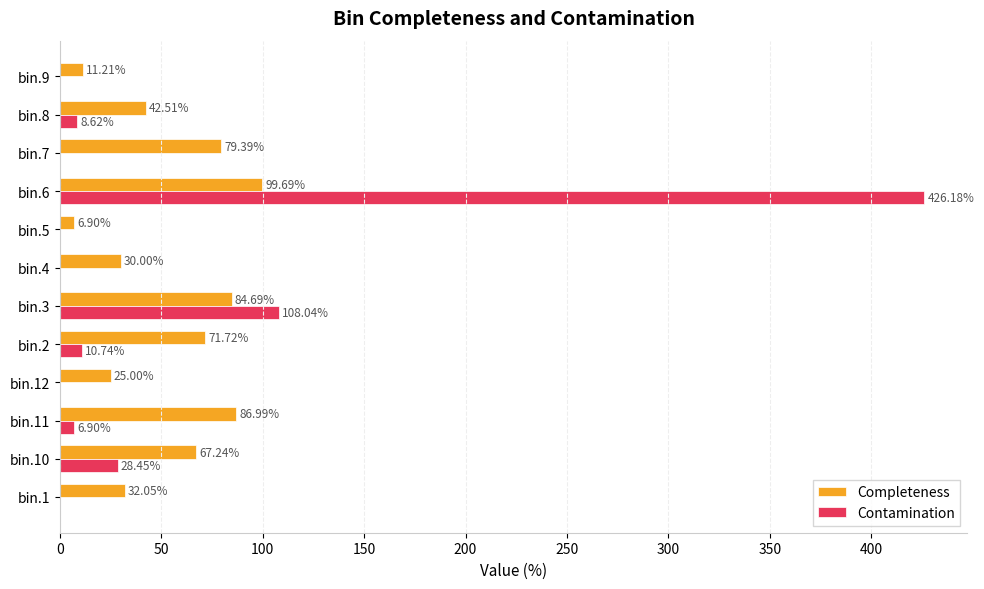

Between bin.4 and bin.8, which series saw the biggest shift?

Completeness